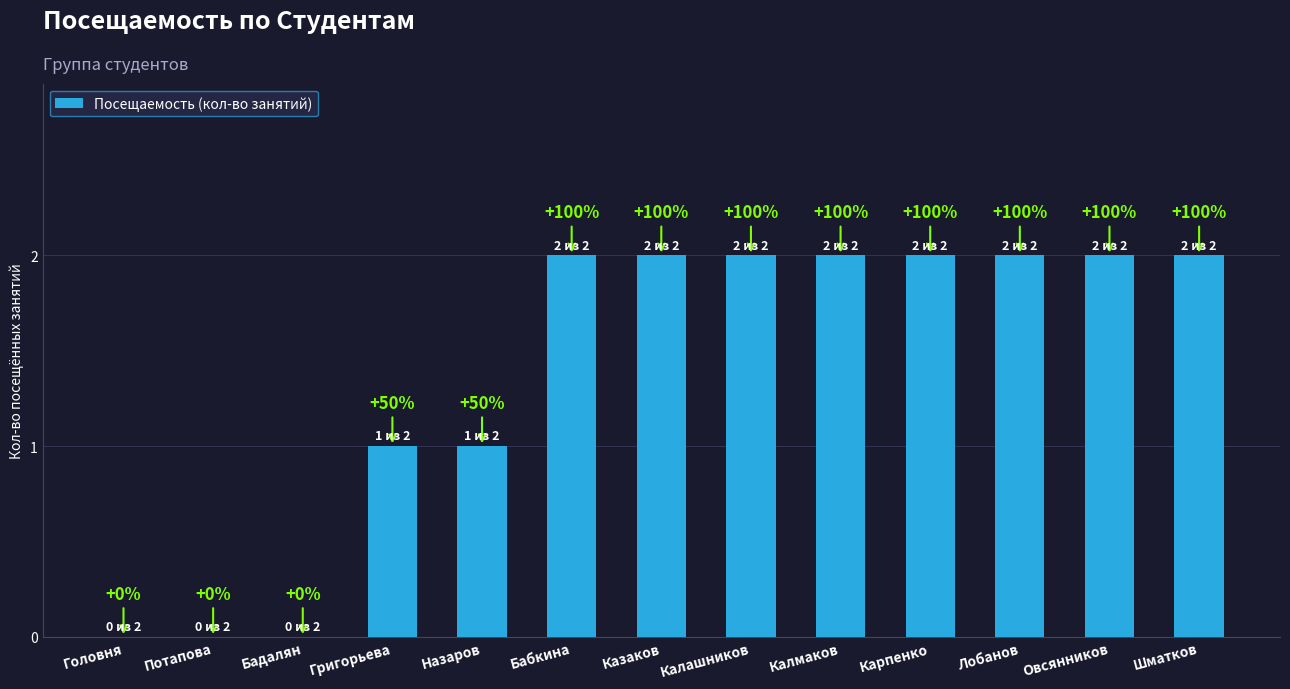

Reading left to right, what are all the values shown in this chart?

0	0	0	1	1	2	2	2	2	2	2	2	2